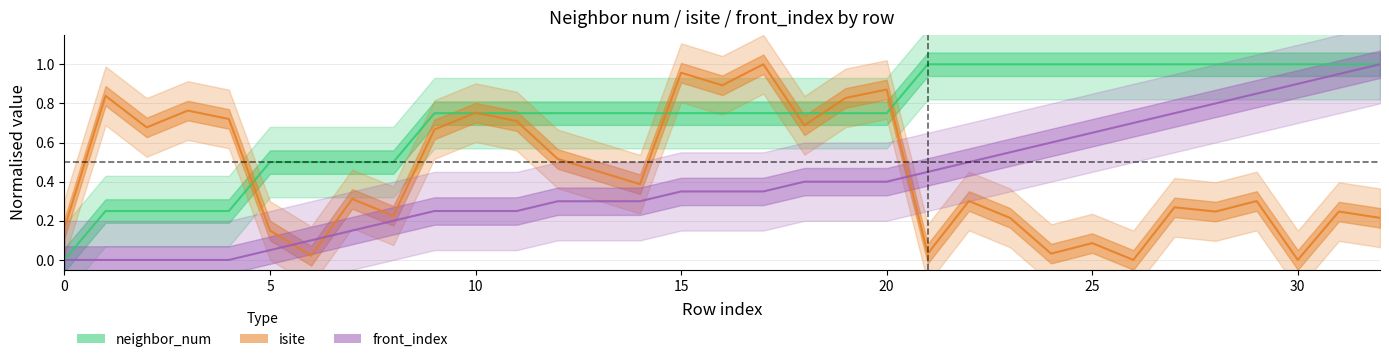

Reading left to right, transcribe all the data shown in this chart.

neighbor_num: 0.0	0.2	0.2	0.2	0.2	0.5	0.5	0.5	0.5	0.8	0.8	0.8	0.8	0.8	0.8	0.8	0.8	0.8	0.8	0.8	0.8	1.0	1.0	1.0	1.0	1.0	1.0	1.0	1.0	1.0	1.0	1.0	1.0
isite: 0.2	0.8	0.7	0.8	0.7	0.2	0.0	0.3	0.2	0.7	0.8	0.7	0.5	0.5	0.4	1.0	0.9	1.0	0.7	0.8	0.9	0.0	0.3	0.2	0.0	0.1	0.0	0.3	0.2	0.3	0.0	0.2	0.2
front_index: 0.0	0.0	0.0	0.0	0.0	0.1	0.1	0.1	0.2	0.2	0.2	0.2	0.3	0.3	0.3	0.3	0.3	0.3	0.4	0.4	0.4	0.5	0.5	0.6	0.6	0.7	0.7	0.8	0.8	0.8	0.9	0.9	1.0